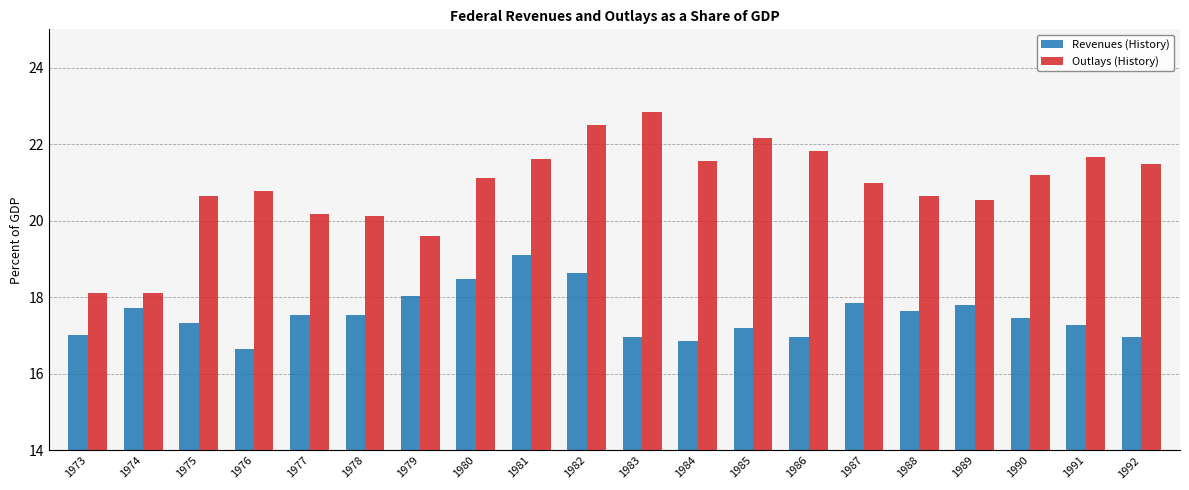

Which category has the highest value in the Outlays (History) series?

1983